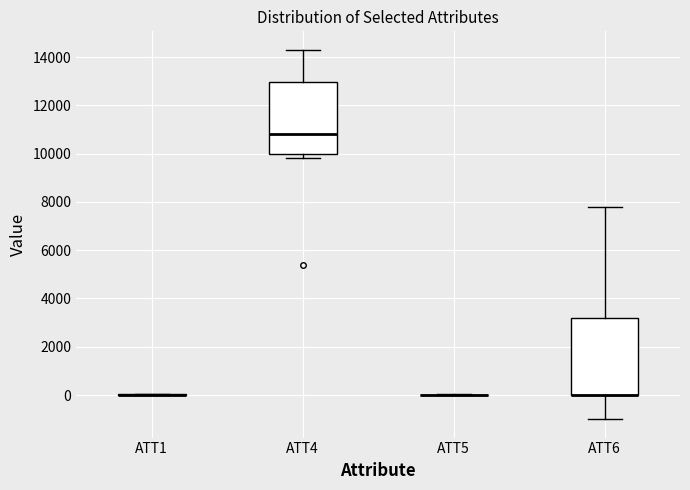

Reading left to right, read every box against the y-axis: the position of its median line, the range the box covers, and the ends of its whiskers. The values are not printed on the chart, so give them approximately, as read against the axis.

ATT1: box collapsed to a line at 0, whiskers 0 to 0
ATT4: median 10800, box 10000 to 13000, whiskers 9800 to 14400
ATT5: box collapsed to a line at 0, whiskers 0 to 0
ATT6: median 0 (drawn on the box's lower edge), box 0 to 3200, whiskers -1000 to 7800